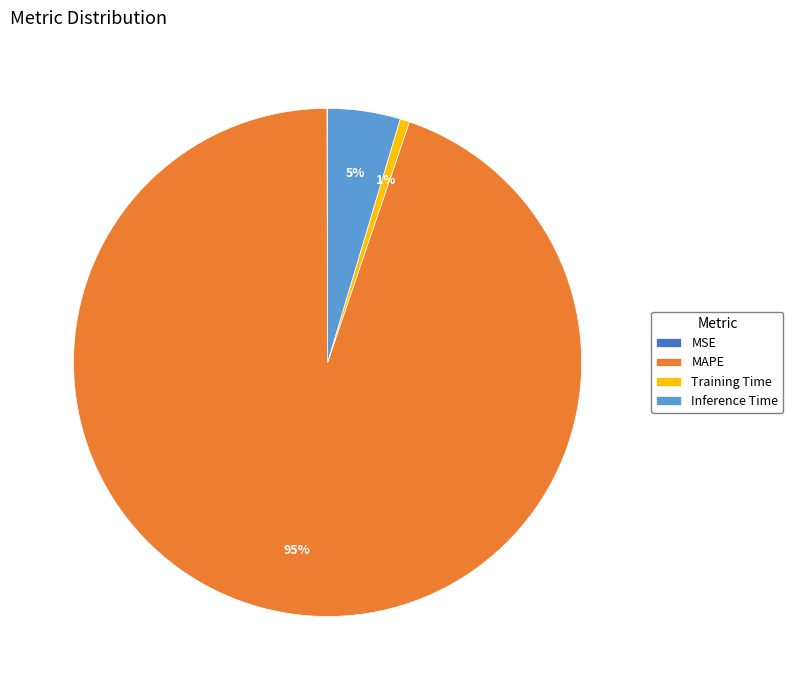

To the nearest percent, what portion does Training Time represent?

1%